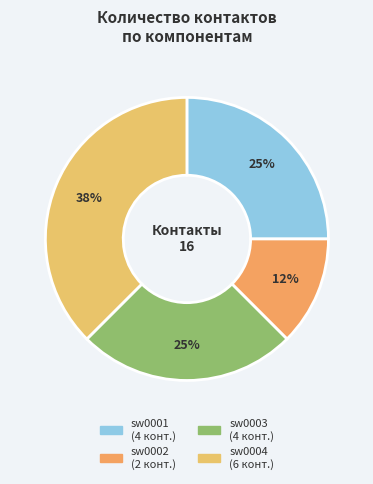

How many segments does this pie chart have?

4